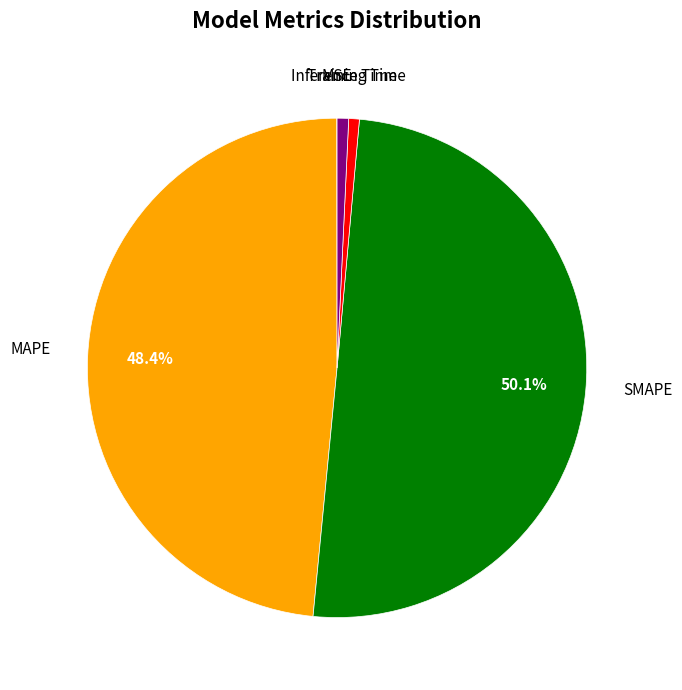

To the nearest percent, what percentage of the pie is Inference Time?

1%